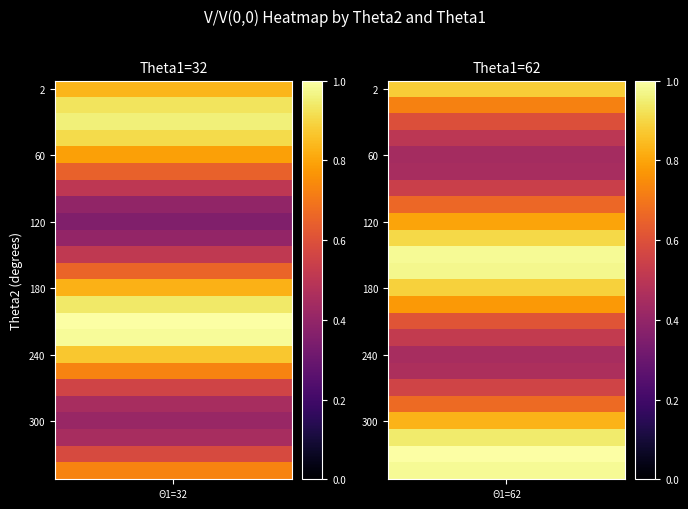

Which category has the highest value in the Theta1=62 series?

330